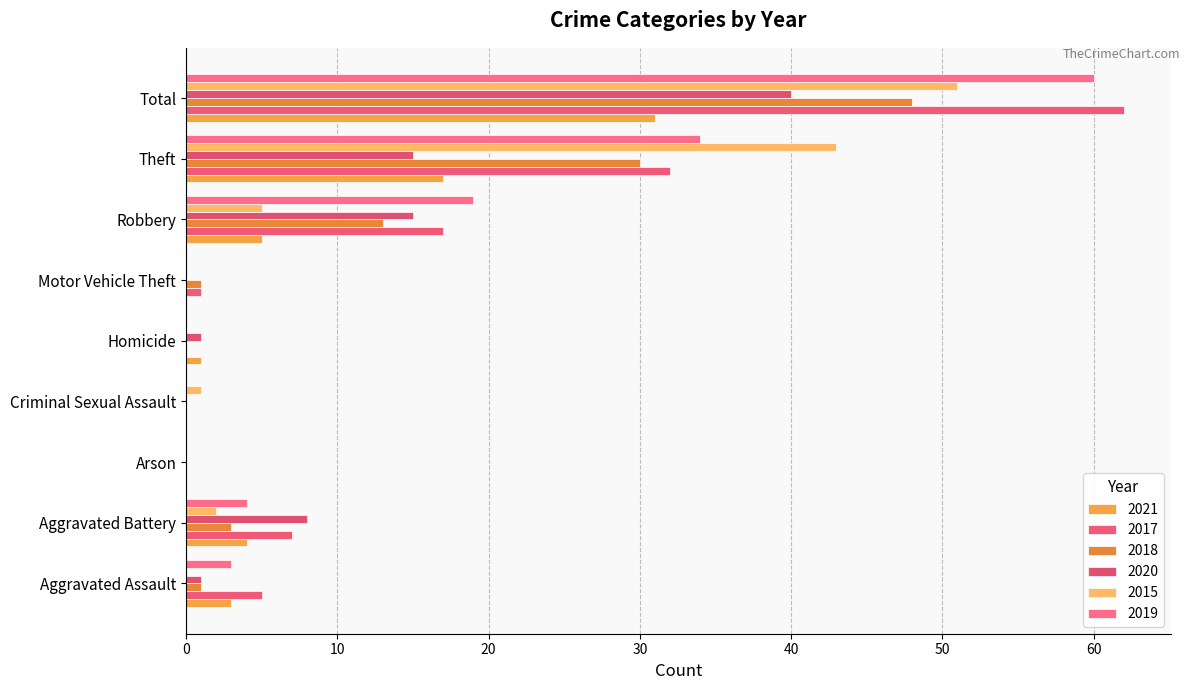

Which category has the lowest value across all series?

Arson